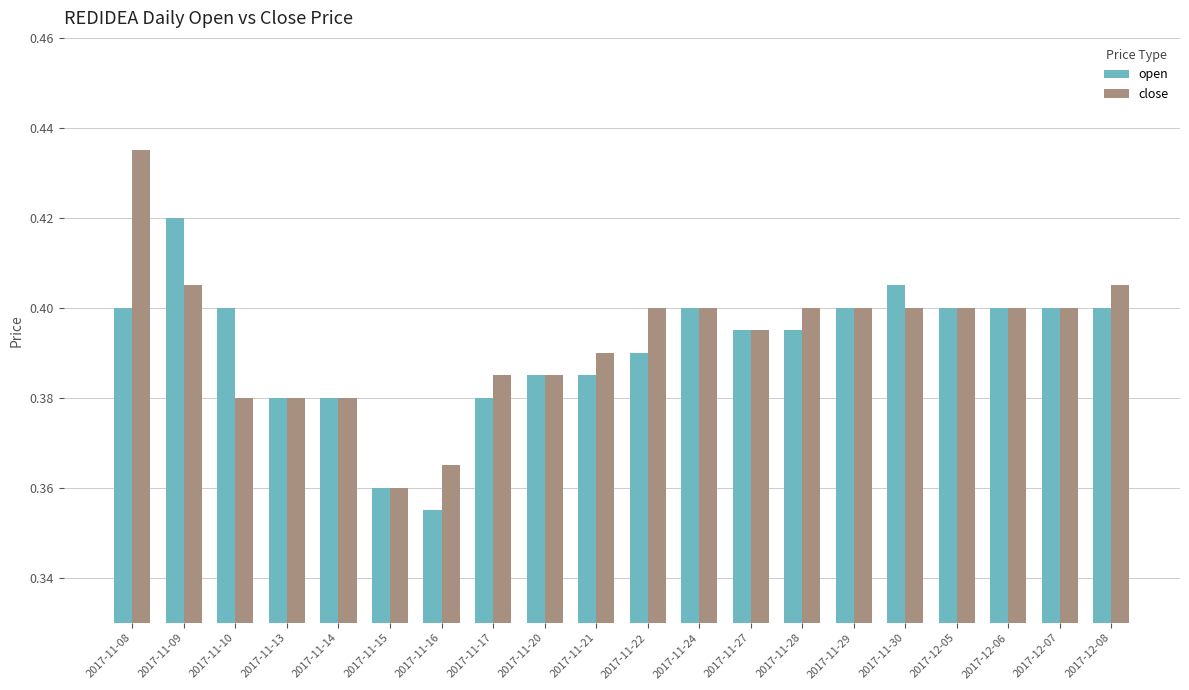

Rank the series by their maximum value, from highest to lowest.

close, open